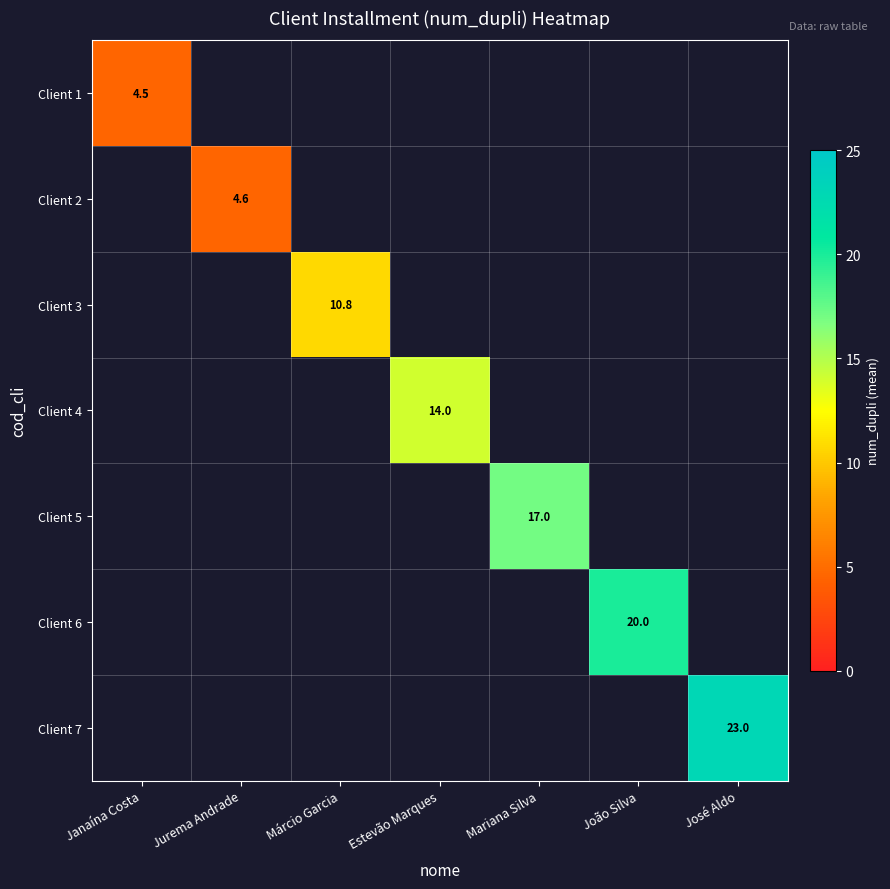

At how many categories does at least one series exceed 7?

5